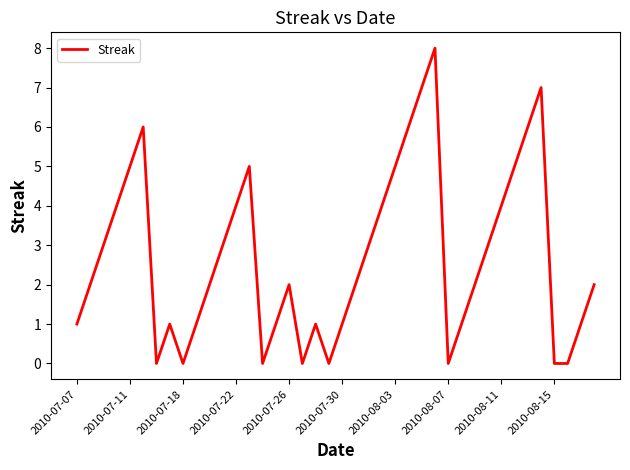

What is the maximum value shown in the chart?

8